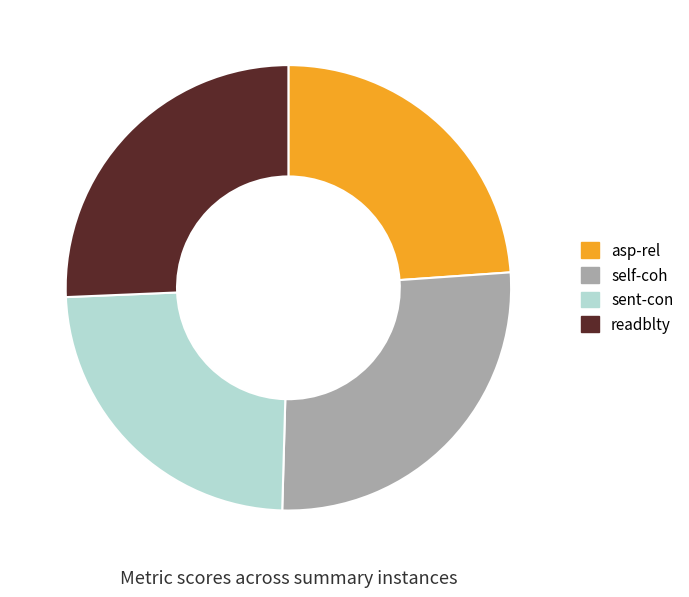

Between readblty and self-coh, which is larger?

self-coh